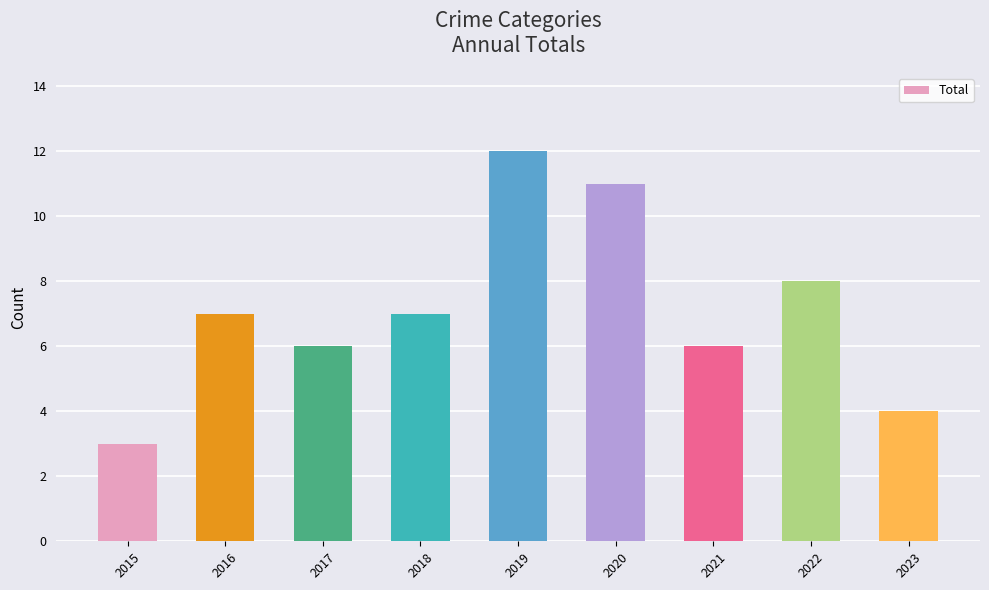

Read the value at 2016.

7